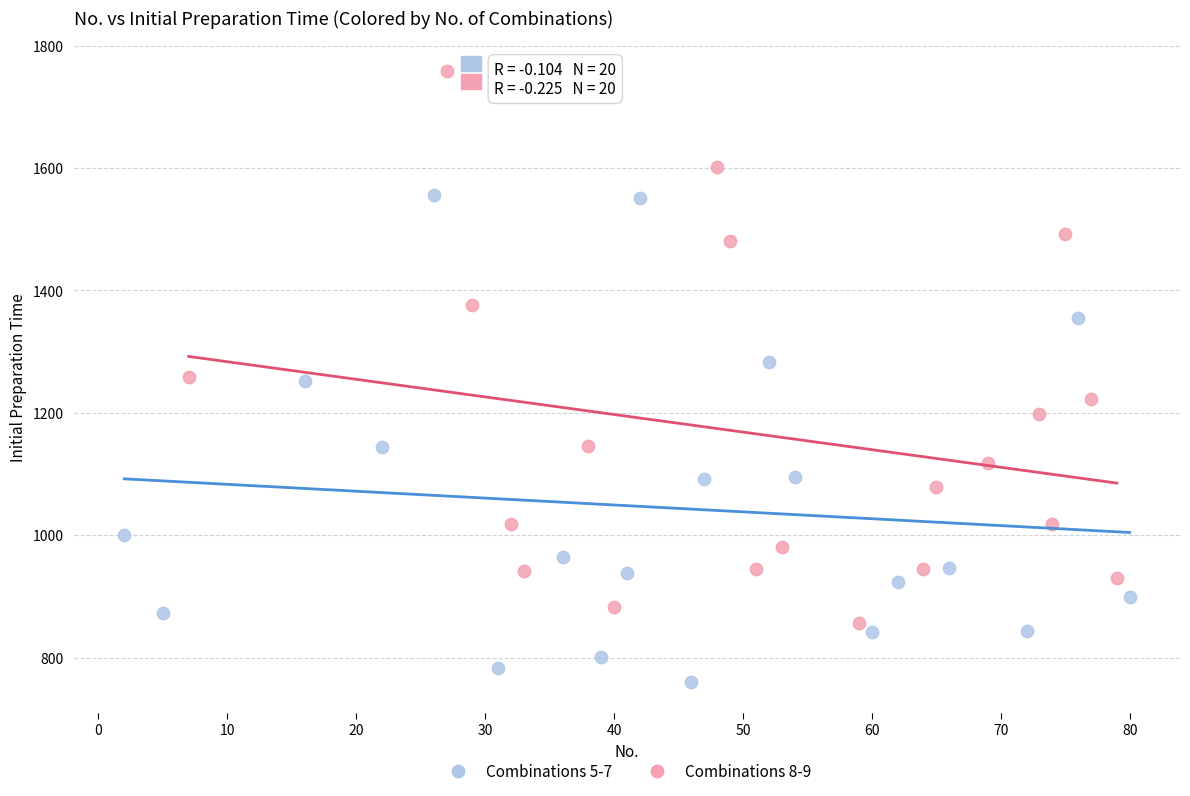

Which series reaches the maximum Y coordinate?

Combinations 8-9